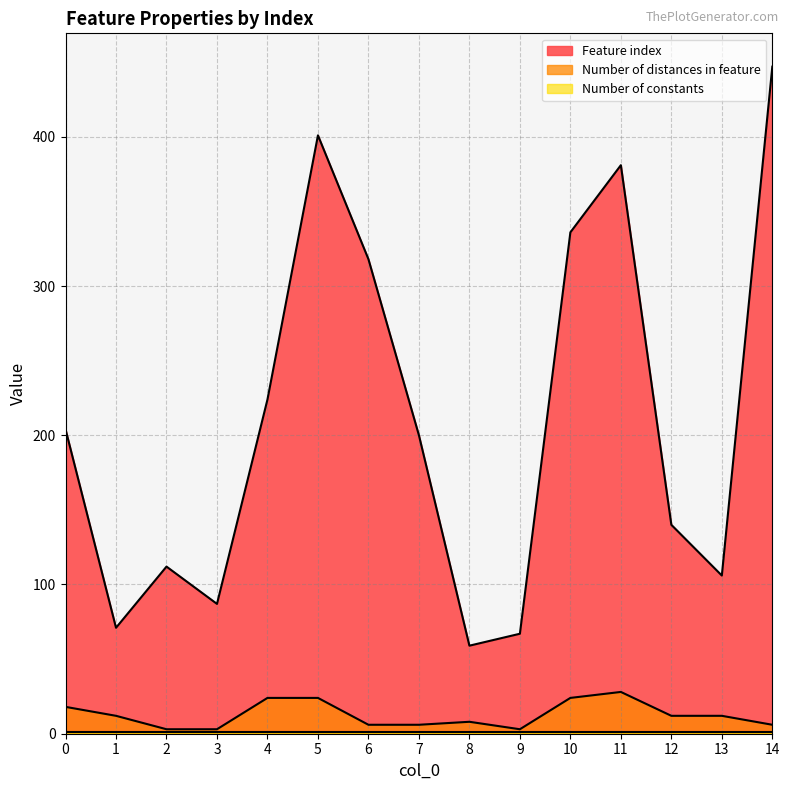

List the labels in order of Feature index value, largest first.

14, 5, 11, 10, 6, 4, 0, 7, 12, 2, 13, 3, 1, 9, 8